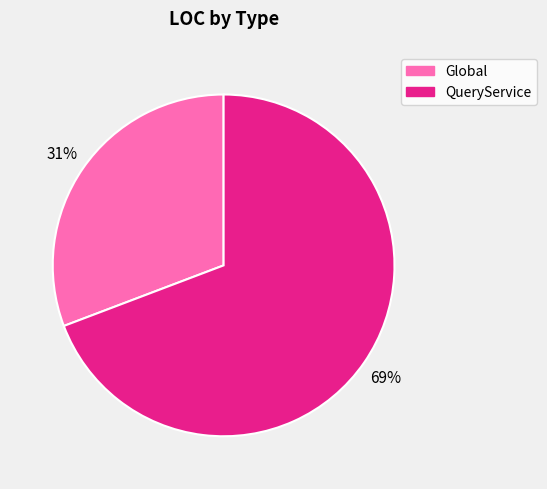

To the nearest percent, what is the average slice percentage?

50%